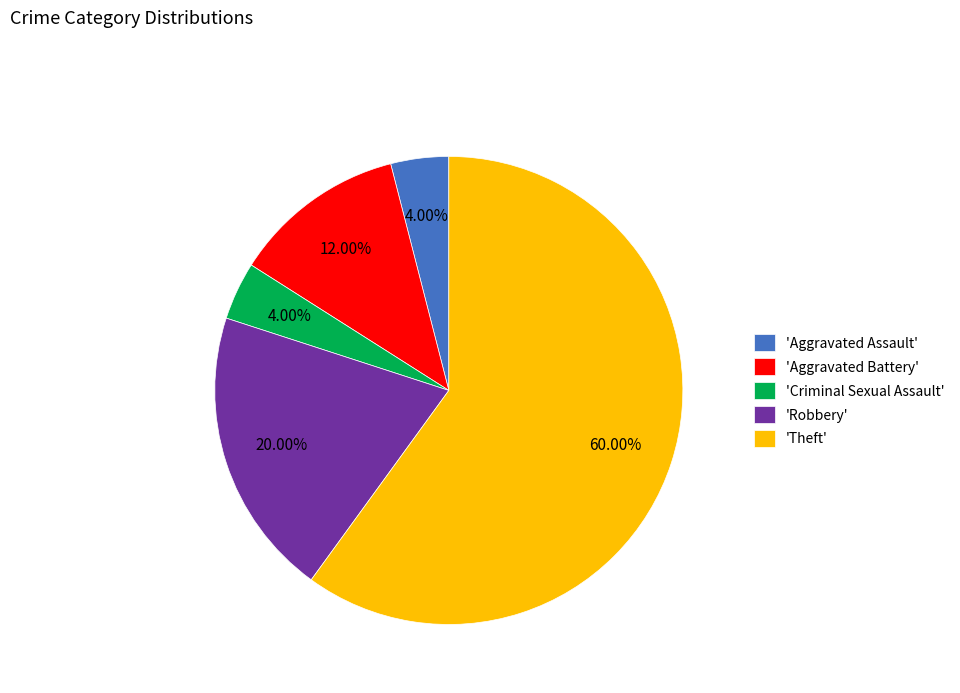

Which category accounts for the majority?

'Theft'